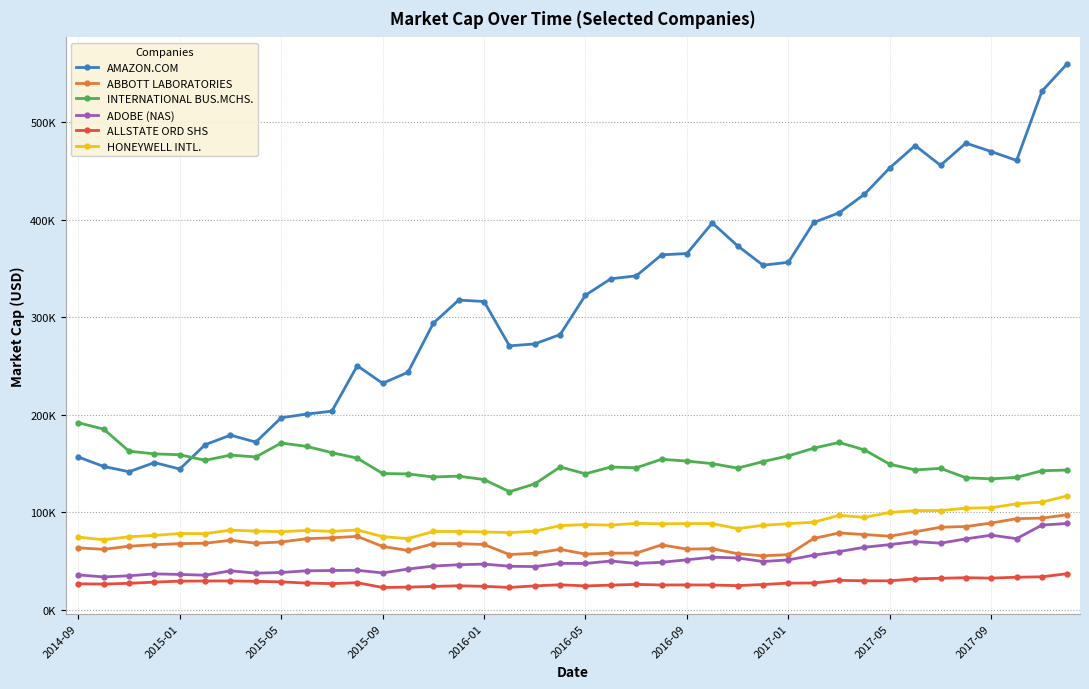

Does the chart have visible grid lines?

Yes